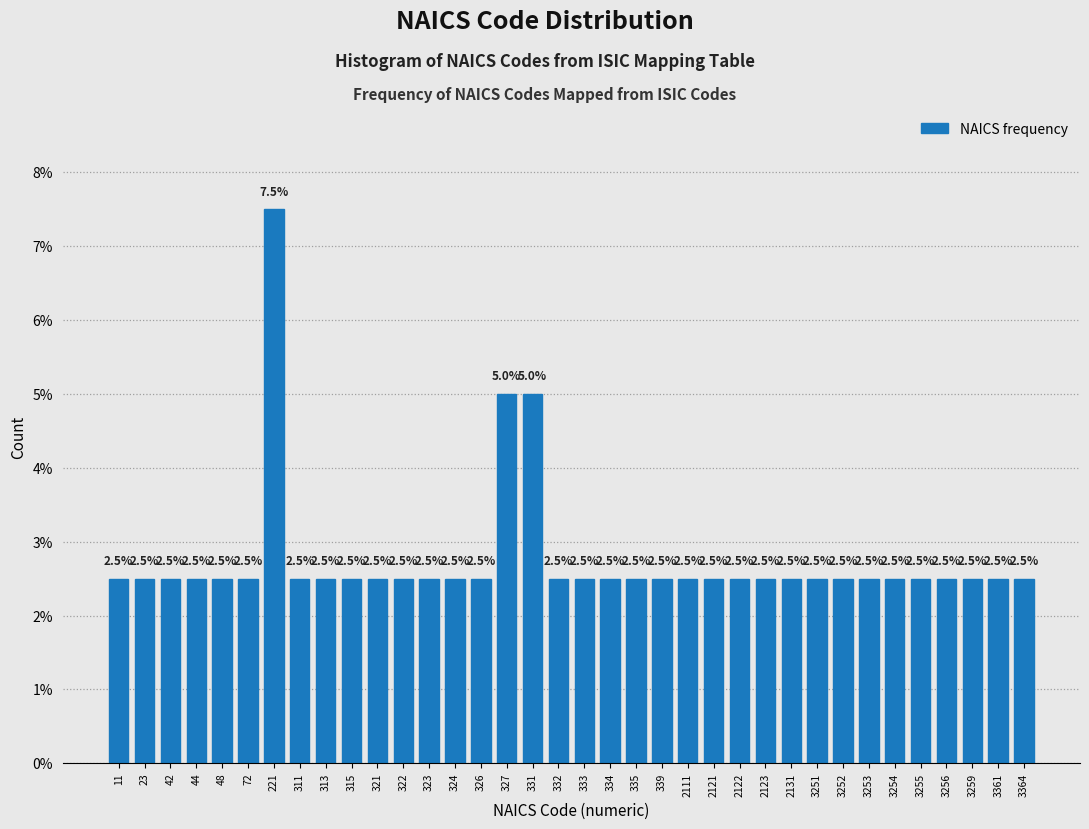

Reading right to left, what are all the values shown in this chart?

2.5	2.5	2.5	2.5	2.5	2.5	2.5	2.5	2.5	2.5	2.5	2.5	2.5	2.5	2.5	2.5	2.5	2.5	2.5	5.0	5.0	2.5	2.5	2.5	2.5	2.5	2.5	2.5	2.5	7.5	2.5	2.5	2.5	2.5	2.5	2.5